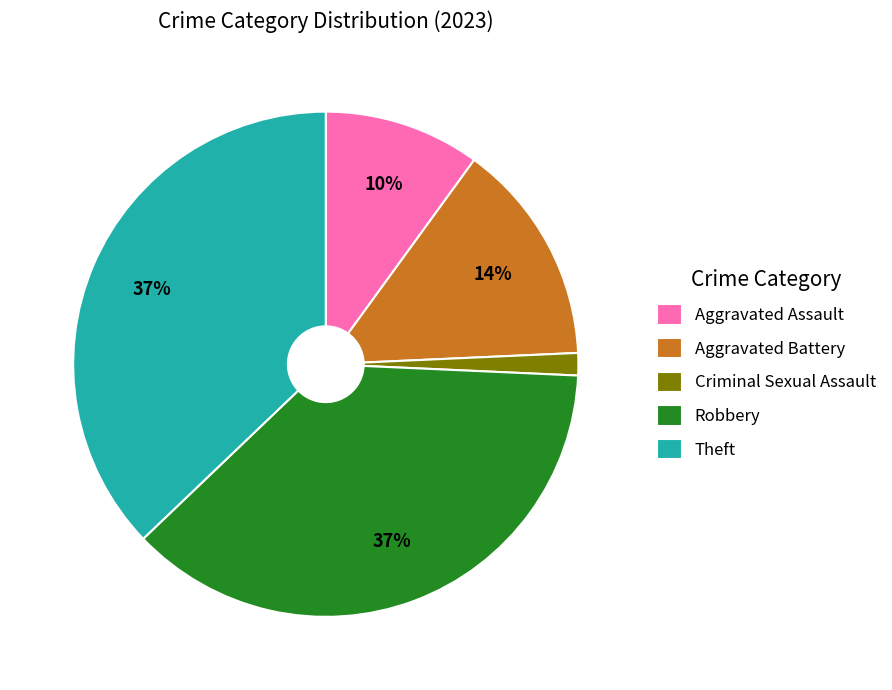

How many slices are in this pie chart?

5